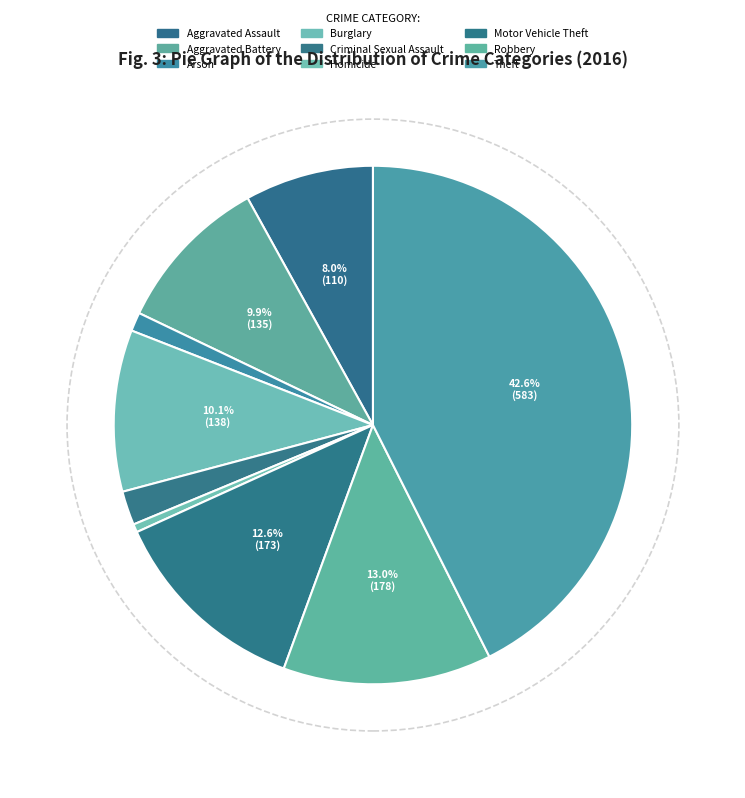

What is the ratio of the value at Arson to the value at Aggravated Assault?

0.1